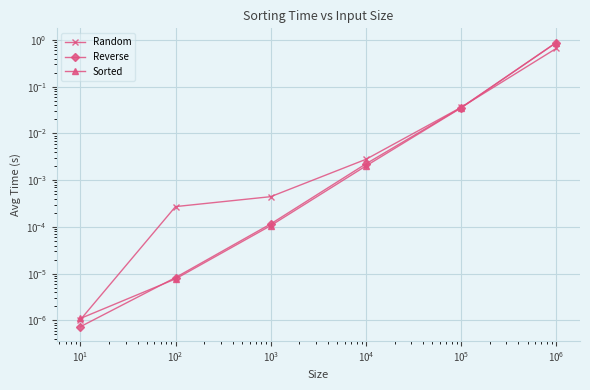

At how many categories does at least one series exceed 0?

6